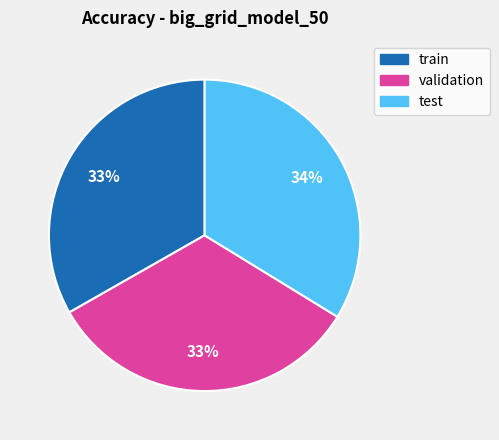

To the nearest percent, what percentage of the pie is train?

33%